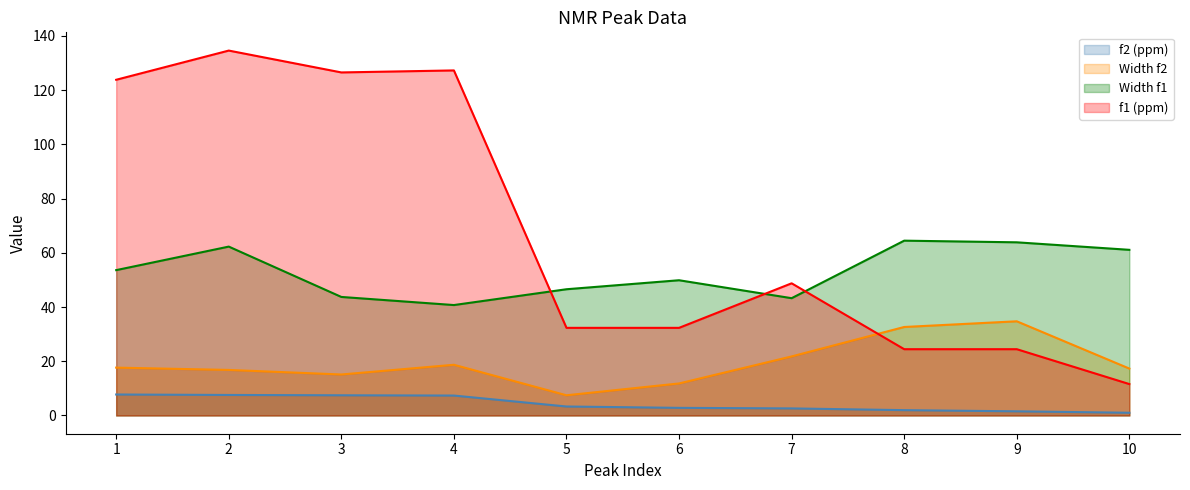

At which label is Width f2 closest to 21?

7